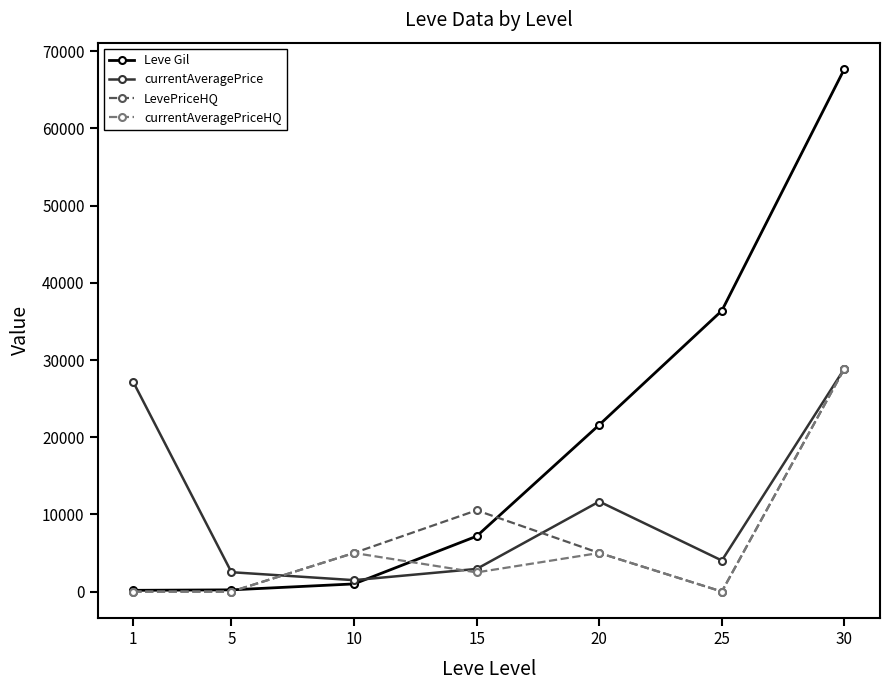

The value of Leve Gil at 25 is 52972. True or false?

False